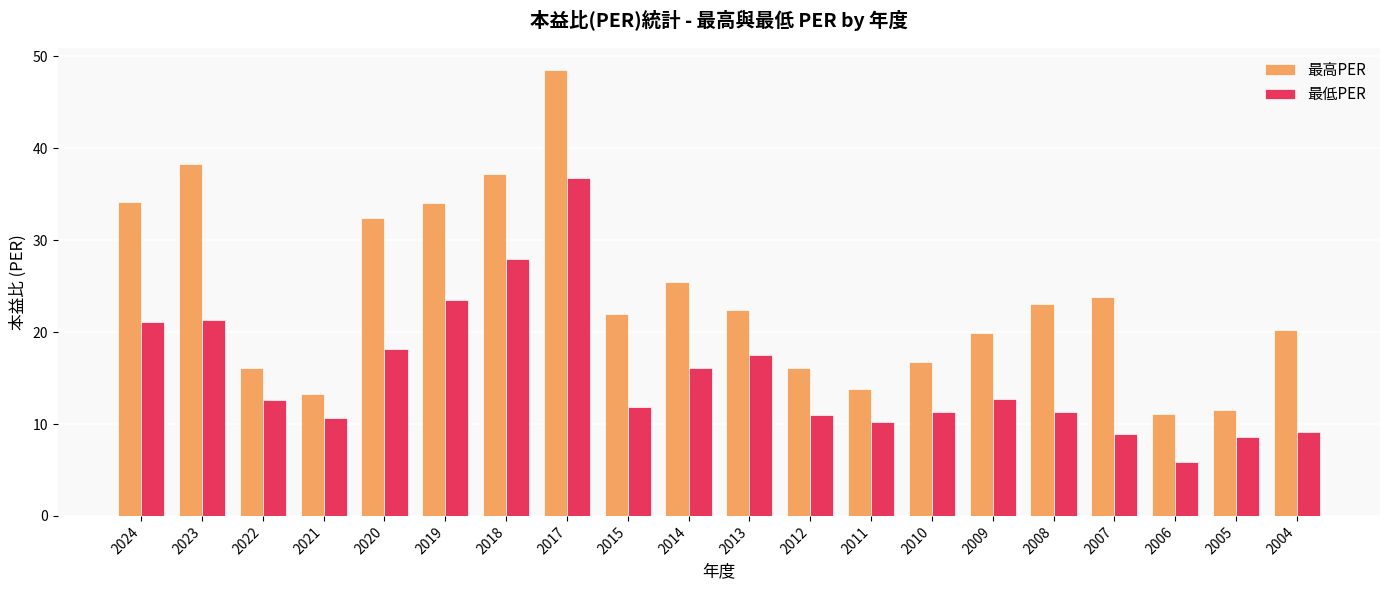

What is the value of the 最高PER bar at the 15th from the left?

19.9